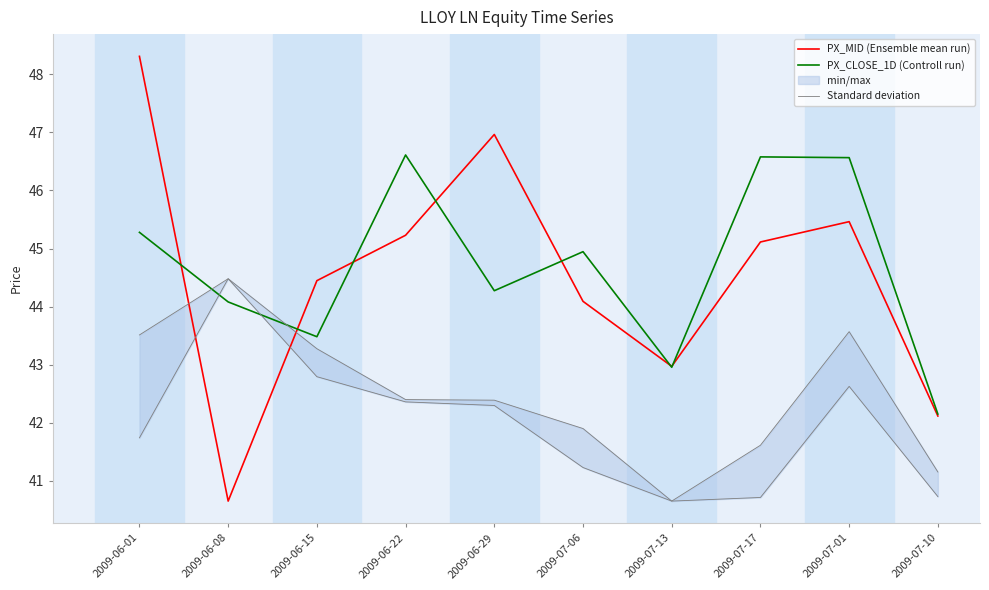

How many intersections are there between PX_MID (Ensemble mean run) and Standard deviation?

2